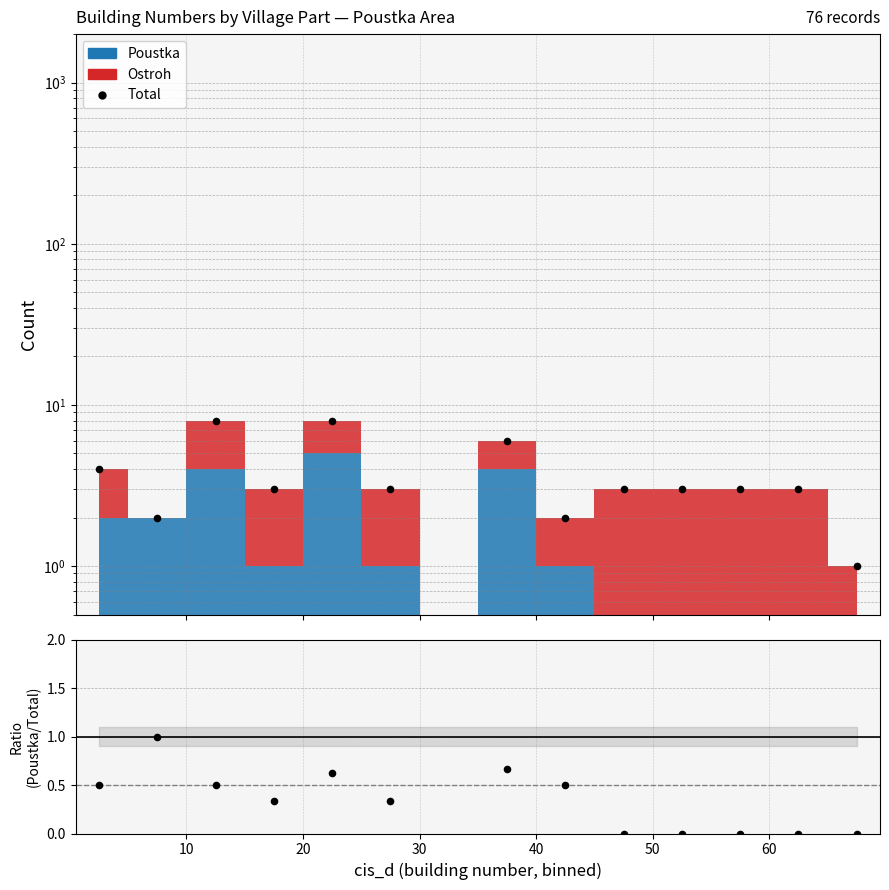

Which series has the largest Y range (max minus min)?

Total